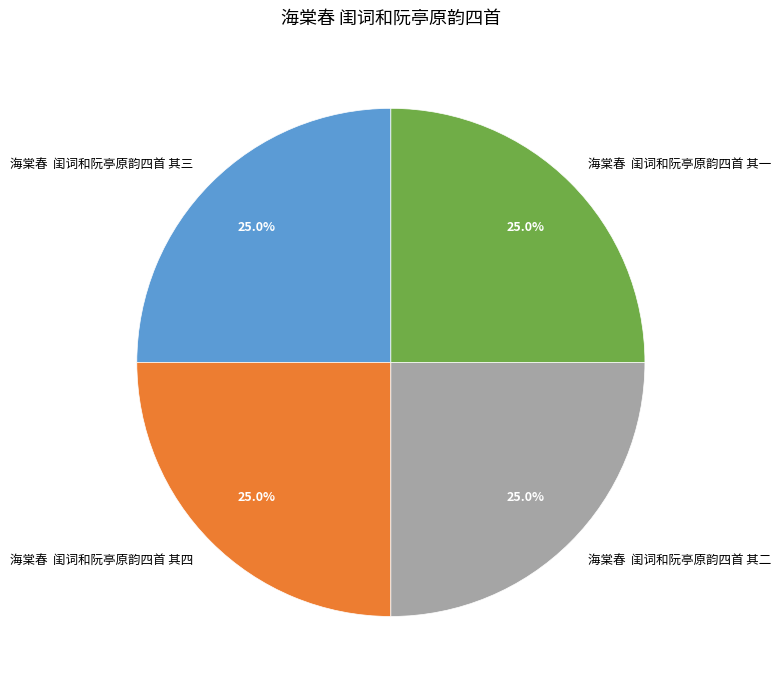

What is the ratio of the value at 海棠春 闺词和阮亭原韵四首 其四 to the value at 海棠春 闺词和阮亭原韵四首 其一?

1.0